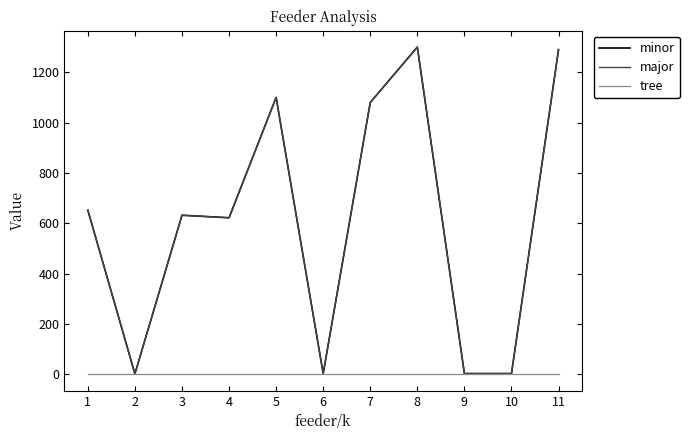

Reading left to right, extract all data points from this chart.

minor: 652	2	632	622	1100	3	1080	1300	3	3	1290
major: 652	2	632	622	1100	3	1080	1300	3	3	1290
tree: 0	0	0	0	0	0	0	0	0	0	0